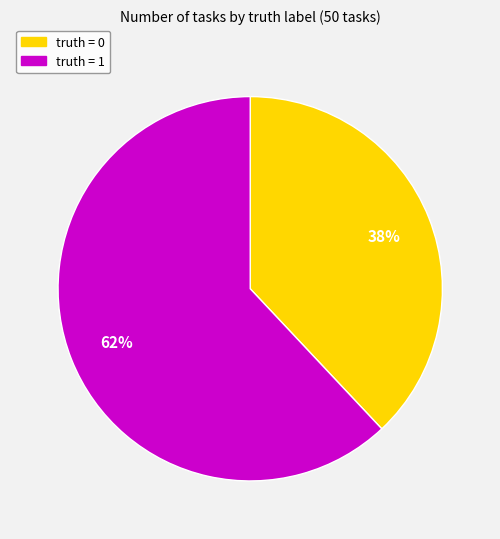

Which category has the smallest portion of the pie?

truth = 0